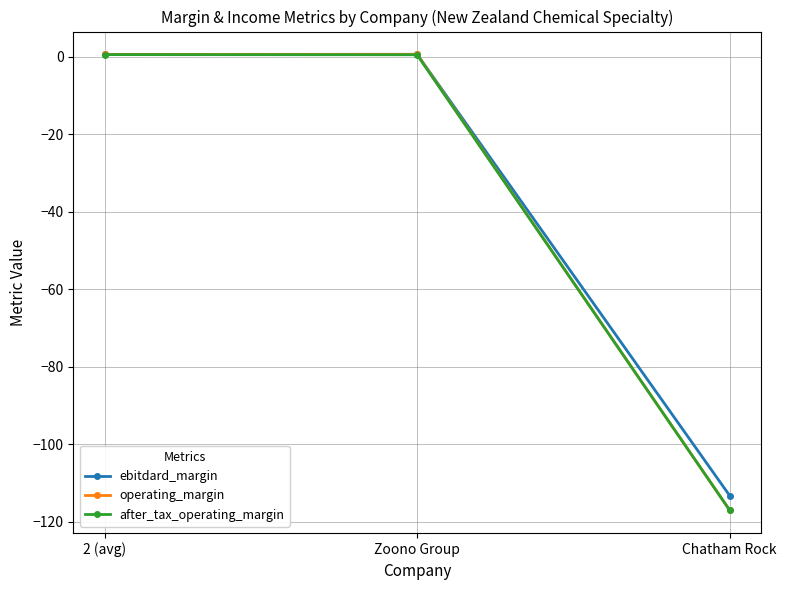

Is the value of operating_margin at Zoono Group greater than the value of ebitdard_margin at Chatham Rock?

Yes